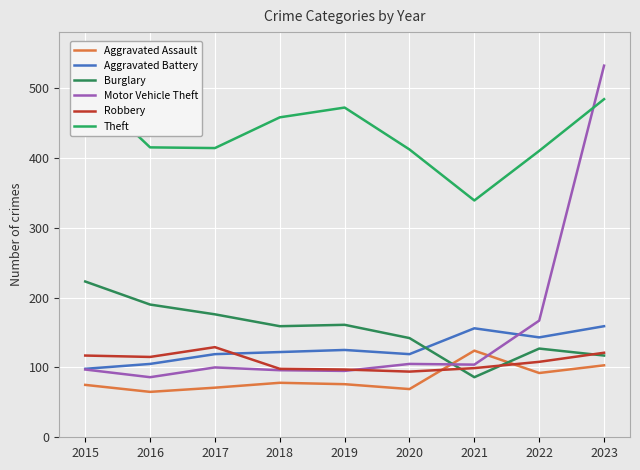

What is the difference between the Robbery values at 2018 and 2023?

23